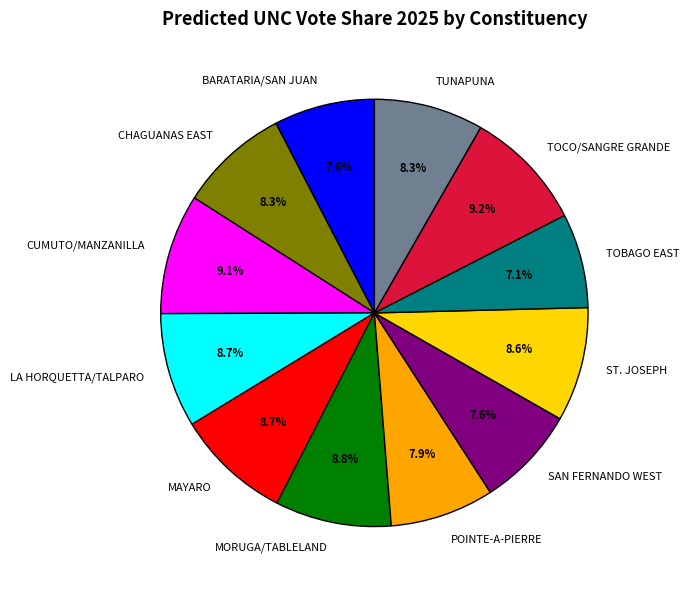

Does any single category account for the majority?

No